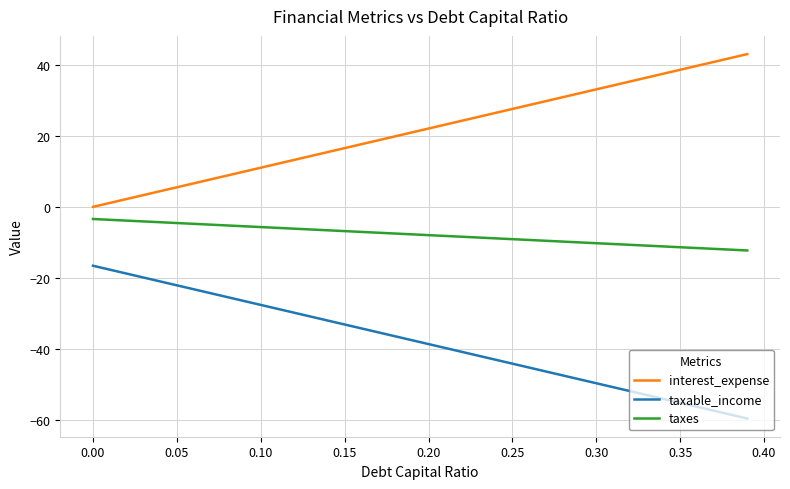

What is the maximum value for interest_expense?

43.1